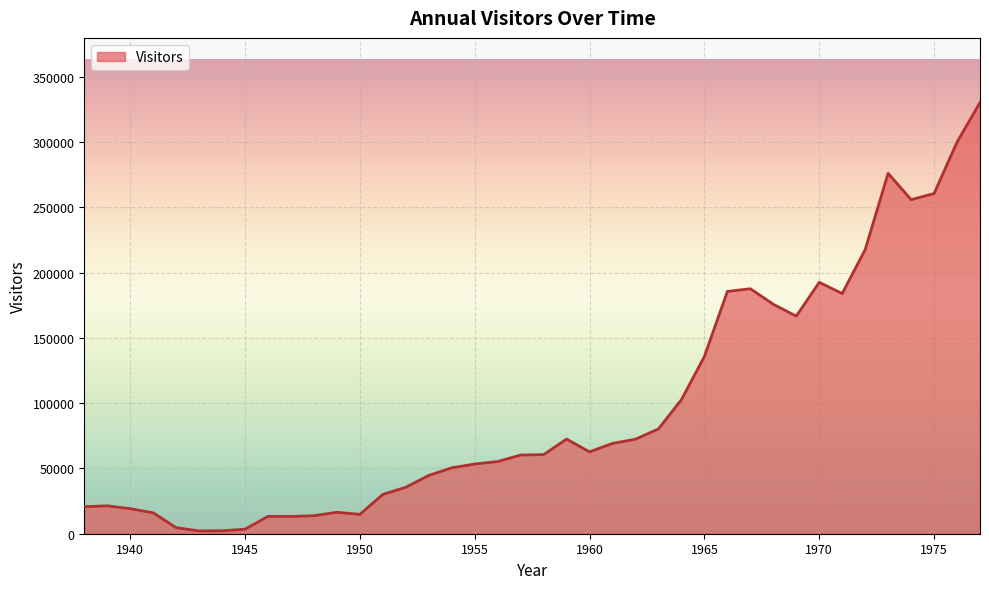

What is the maximum value shown in the chart?

330300